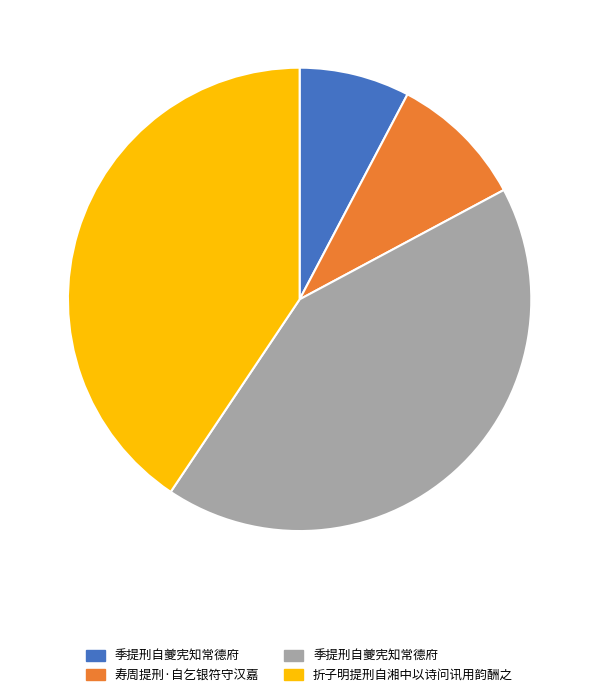

Does any single category account for the majority?

No